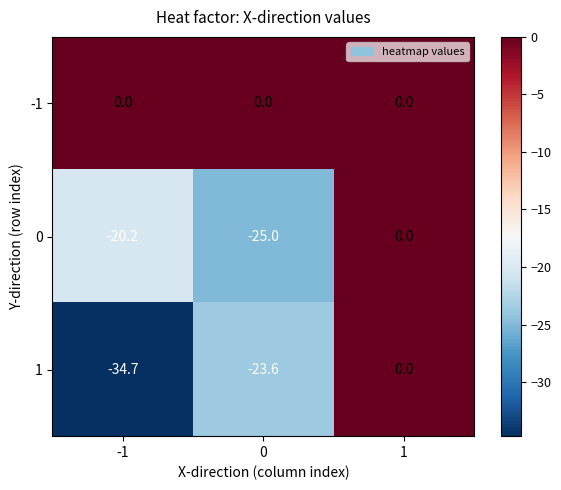

How many distinct data groups are displayed?

3